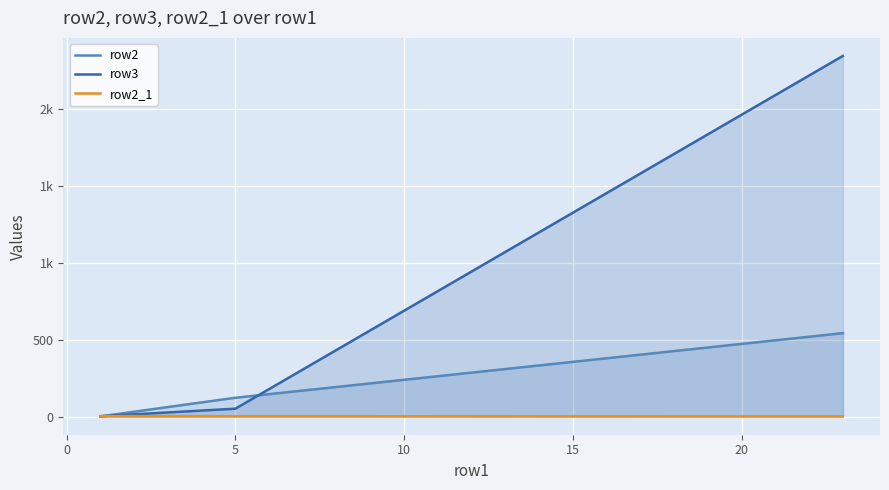

What is the difference between the row2_1 values at 0 and −5?

1